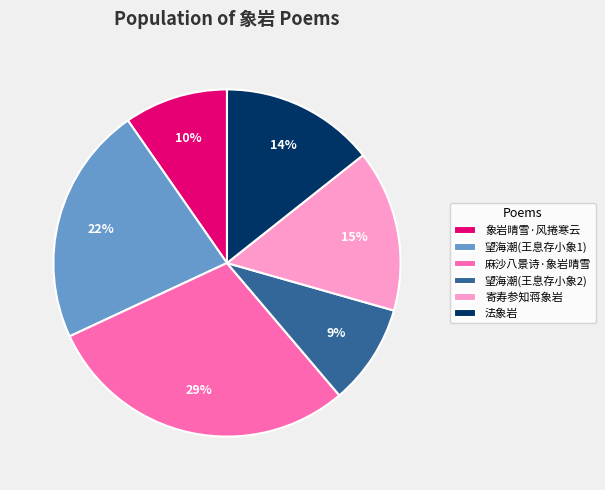

Does any single category account for the majority?

No